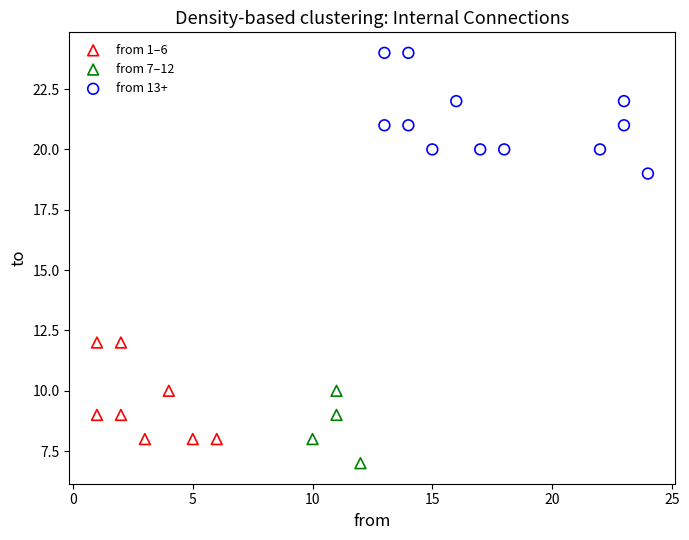

Which series contains the lowest Y value?

from 7–12